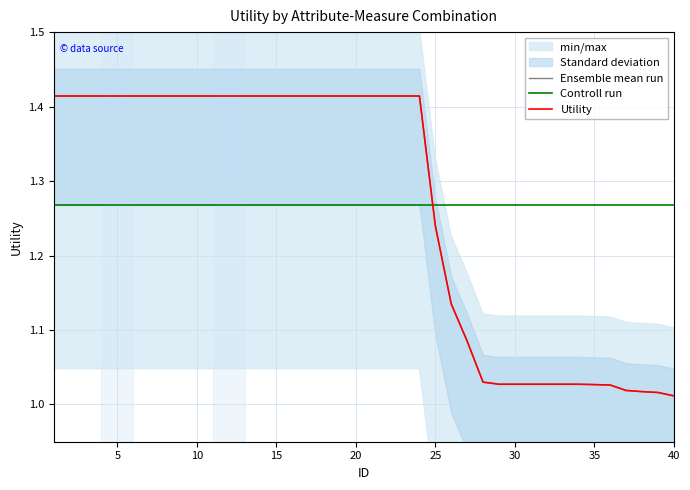

Rank the series at 10 from highest to lowest value.

Ensemble mean run, Utility, Controll run